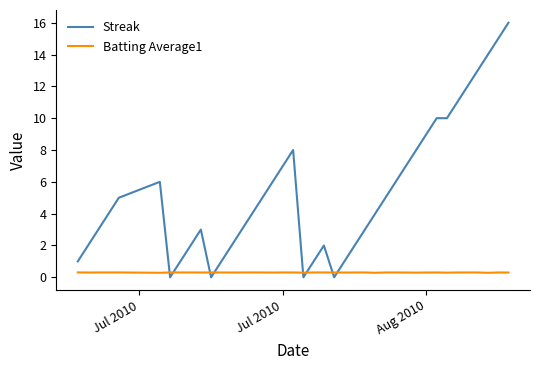

Which series has the largest total across all categories?

Streak